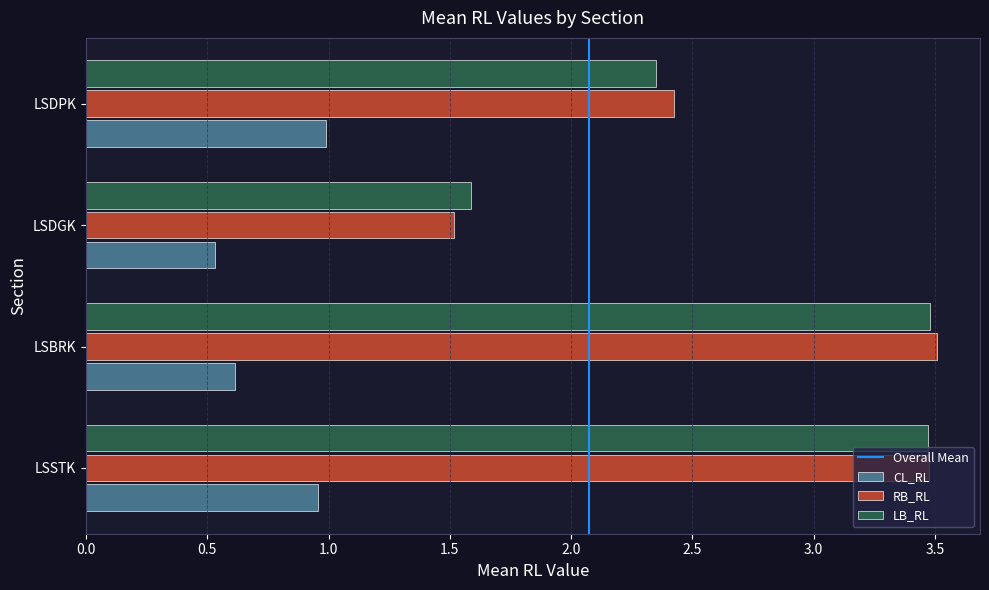

What is the total value across all series at LSSTK?

7.9